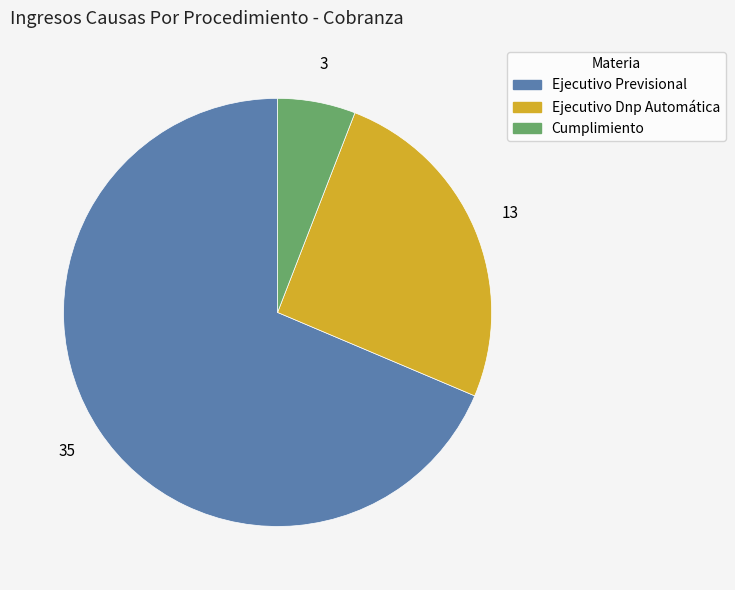

Count the number of slices in the pie.

3